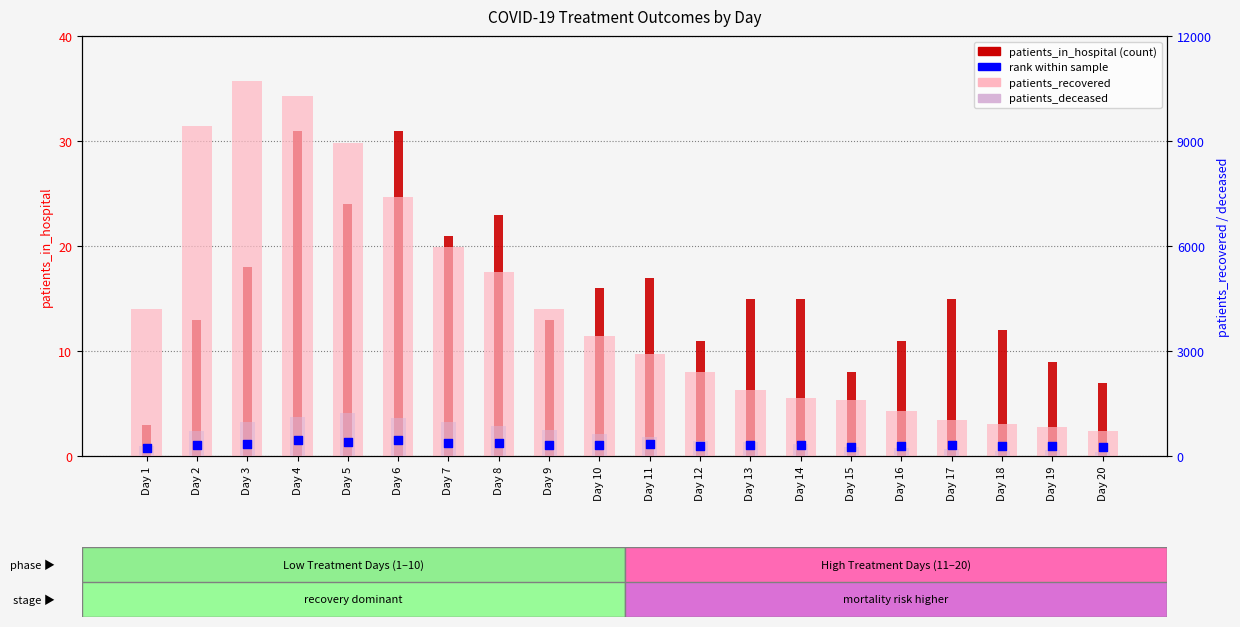

Which series reaches the minimum Y coordinate?

patients_in_hospital